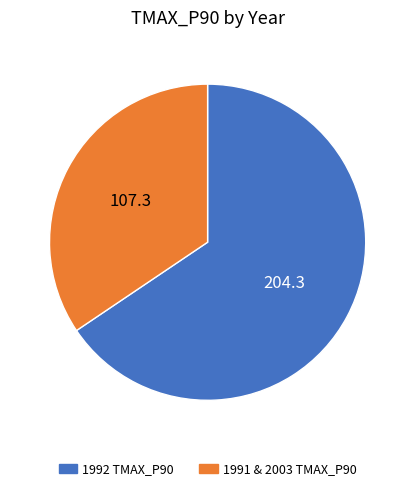

Count the number of slices in the pie.

2